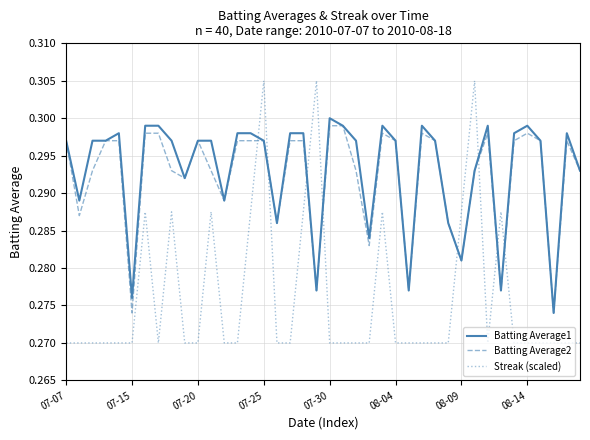

What are all the series names shown in the legend?

Batting Average1, Batting Average2, Streak (scaled)